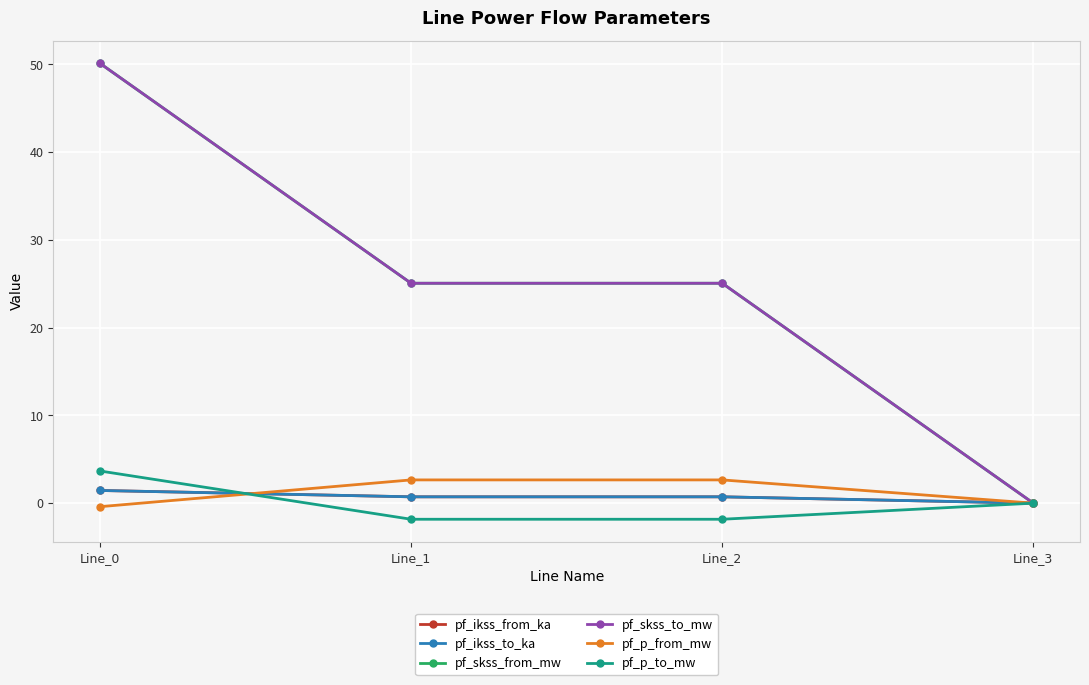

Does the chart have visible grid lines?

Yes